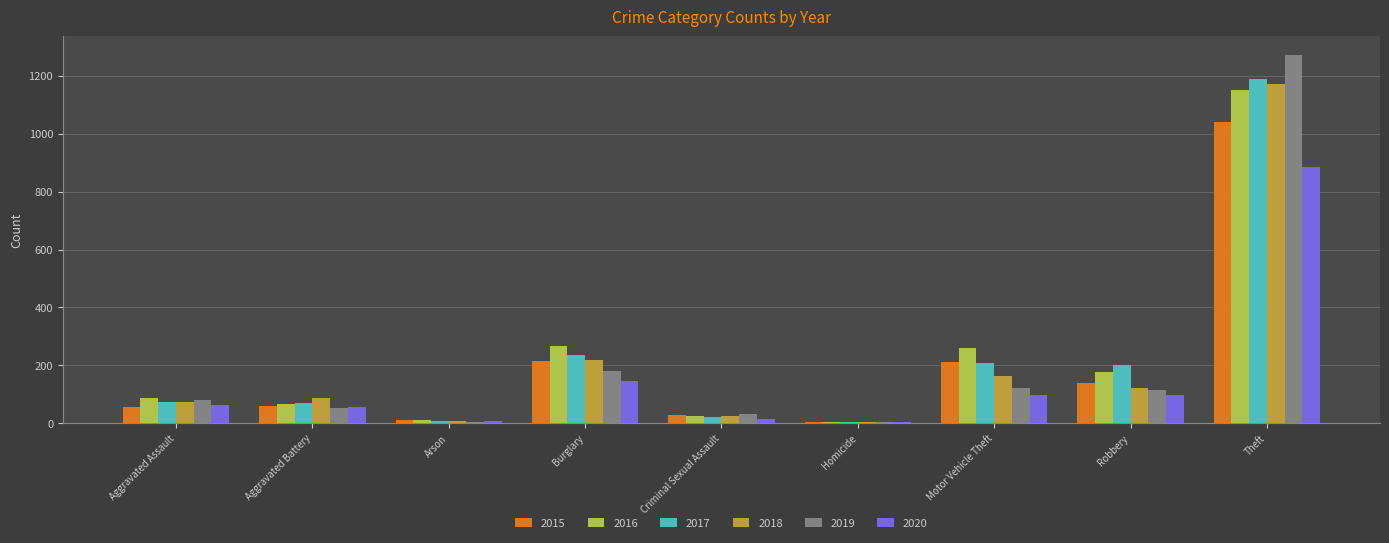

What is the sum of all 2017 values?

2011